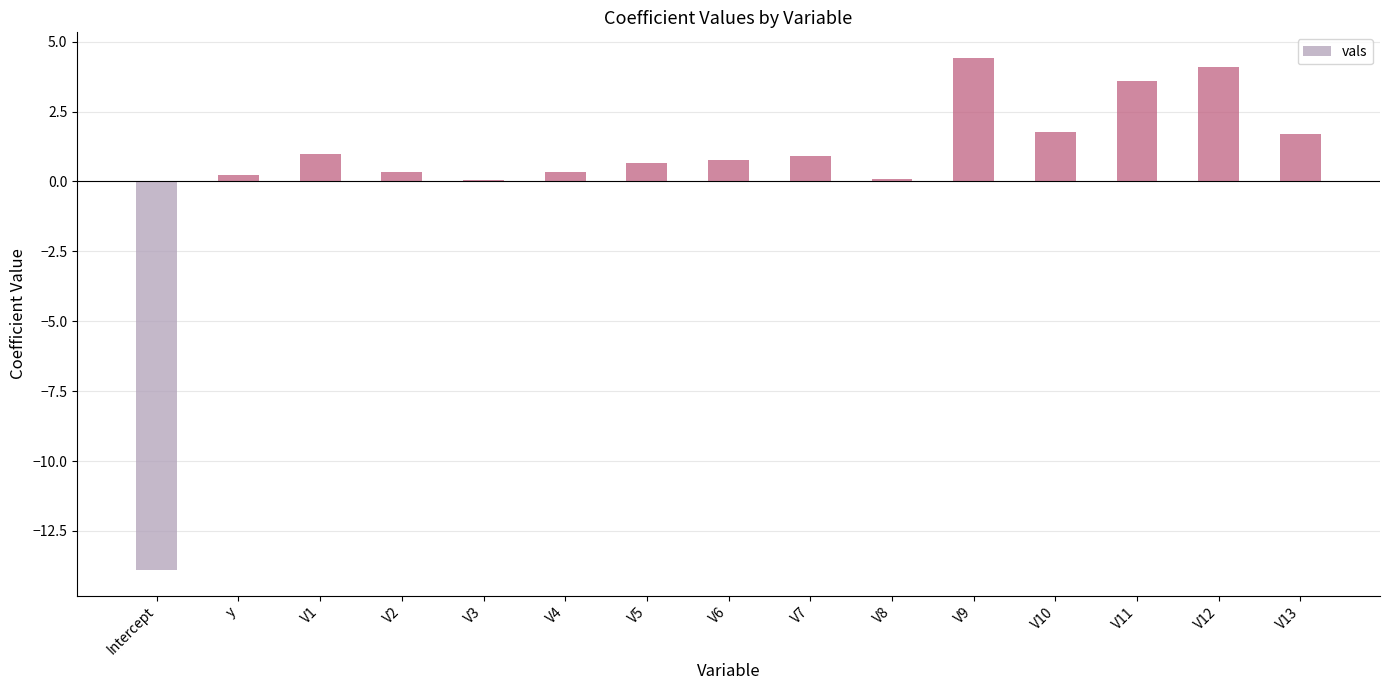

Are the bars grouped side by side (vs. stacked)?

No